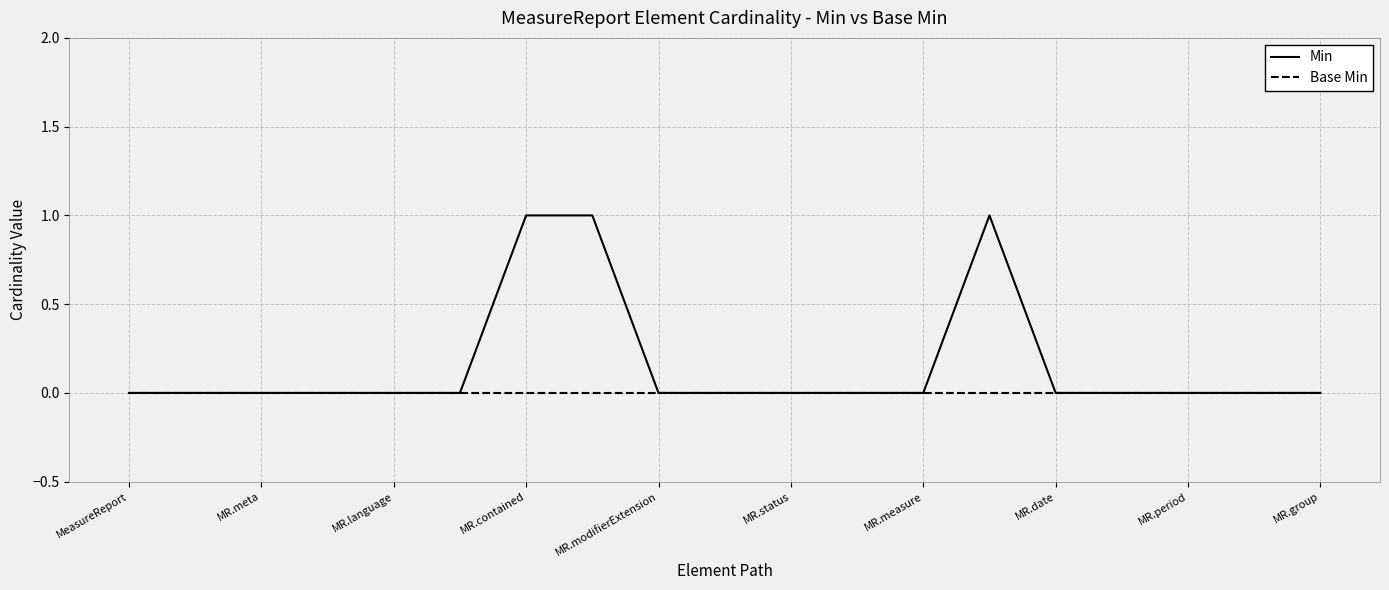

Does the chart display data point markers on the line(s)?

No